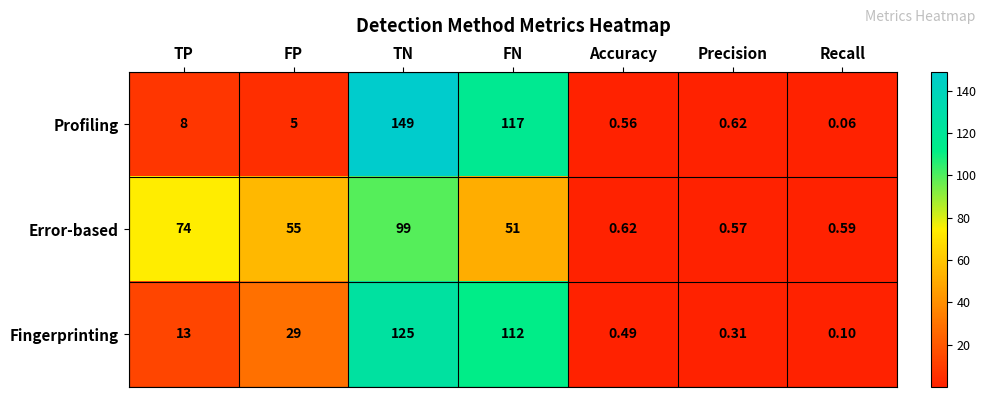

Which label corresponds to the smallest value in the chart?

Recall